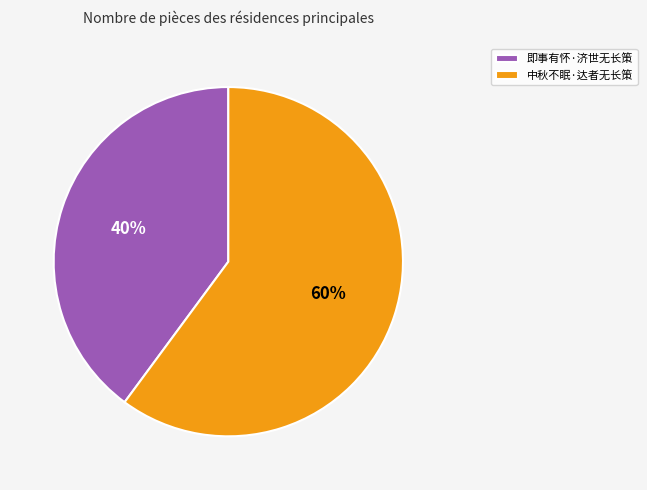

To the nearest percent, what is the difference between the largest and smallest slice percentages?

20%